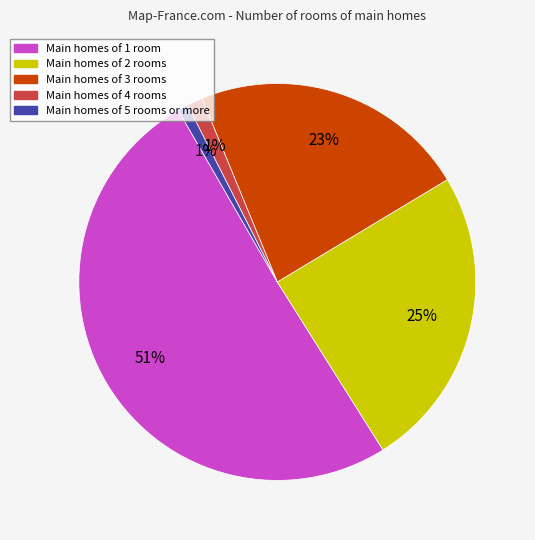

Which has a higher value, Main homes of 3 rooms or Main homes of 4 rooms?

Main homes of 3 rooms